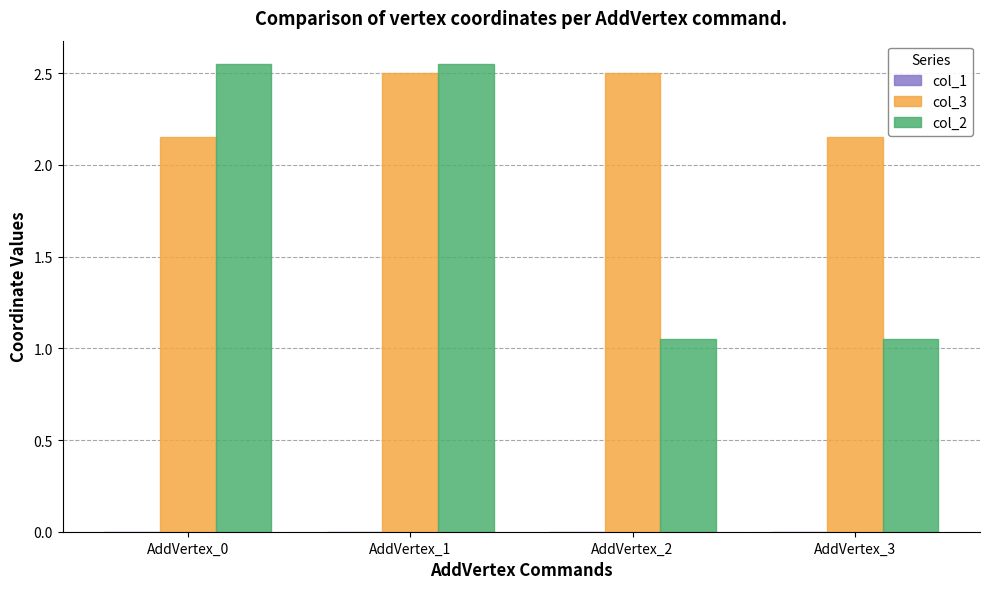

What is the difference between the col_2 values at AddVertex_2 and AddVertex_0?

1.5